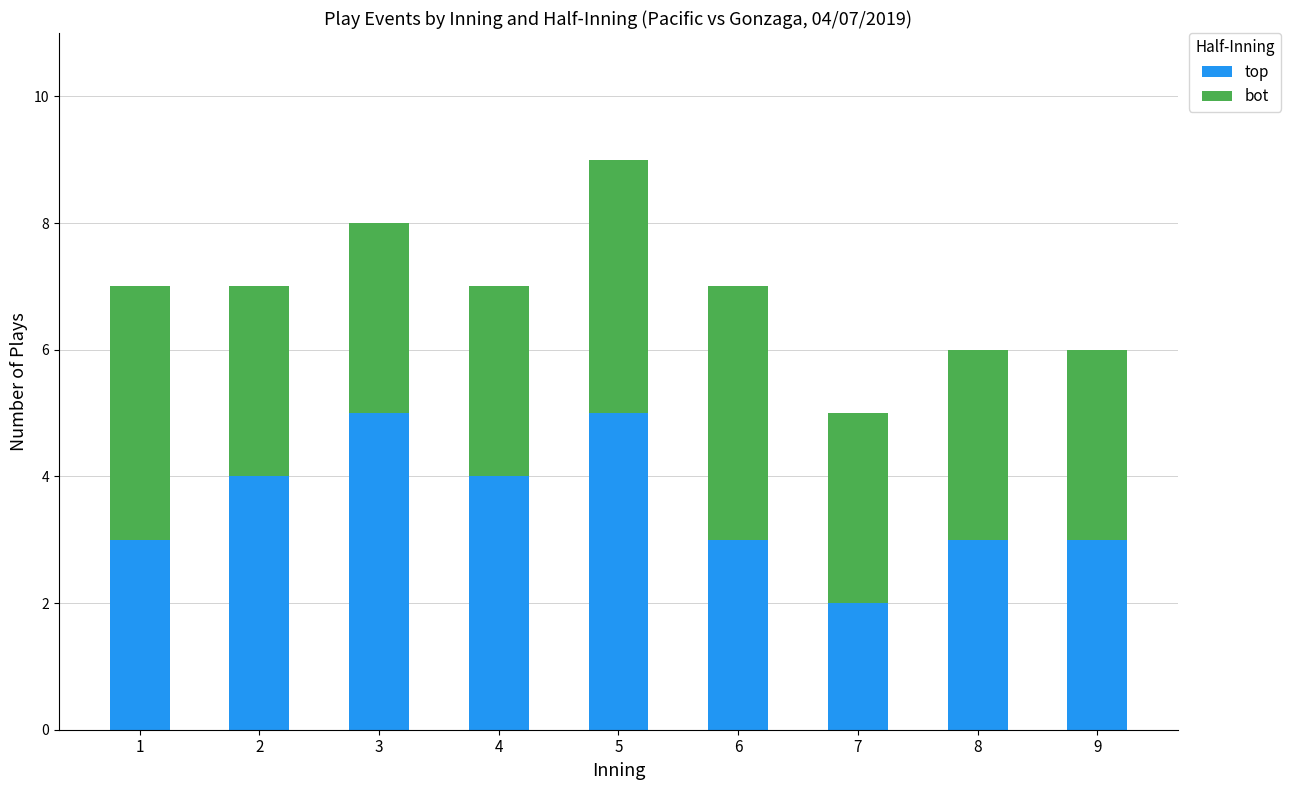

Which category has the lowest value in the top series?

7